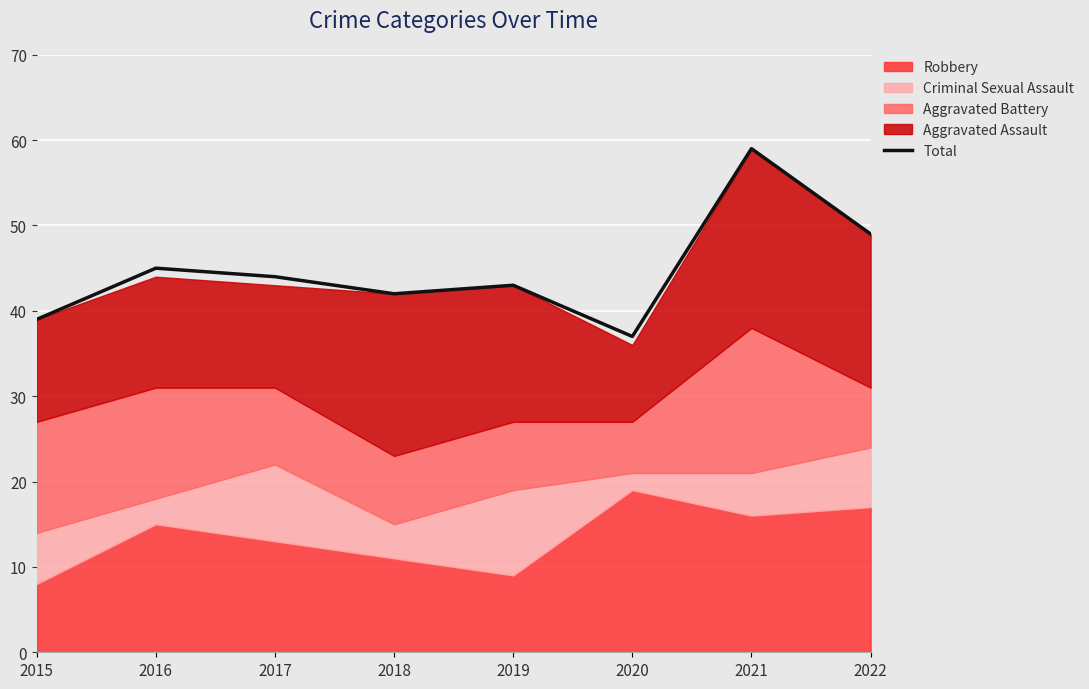

Reading left to right, extract all data points from this chart.

39	45	44	42	43	37	59	49